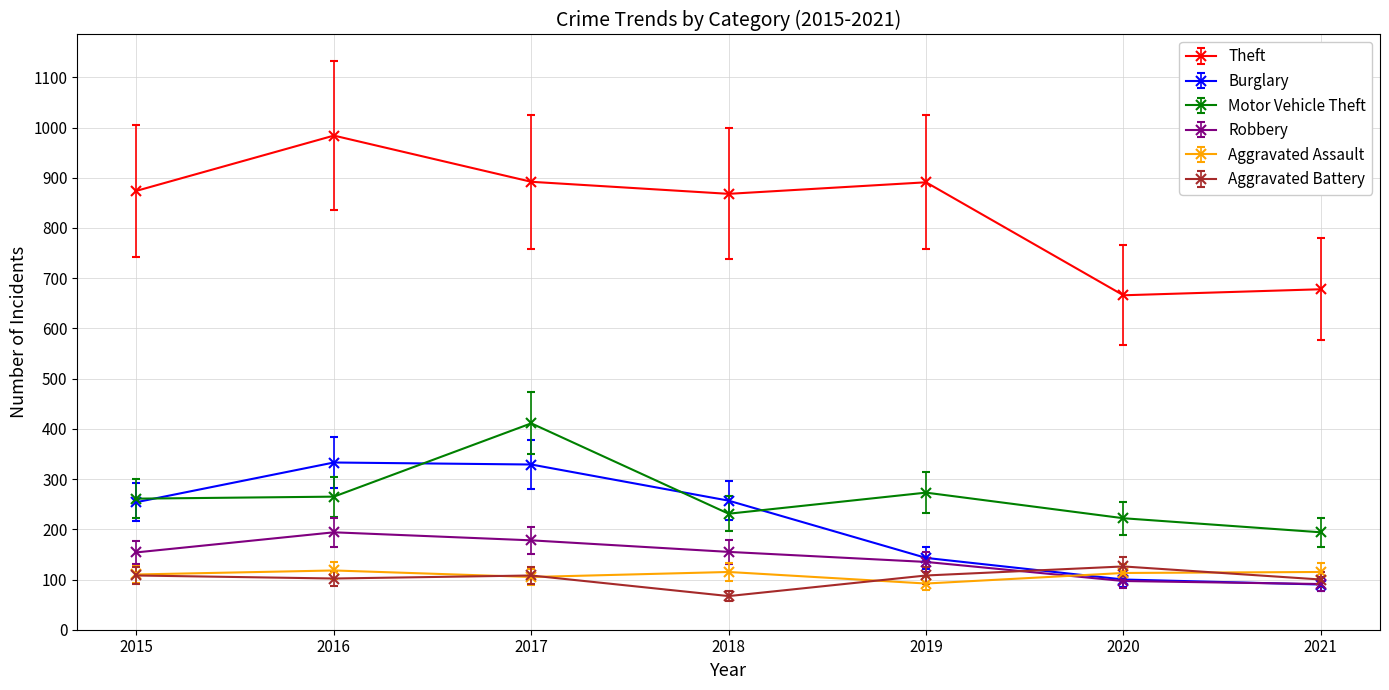

True or false: Burglary and Theft intersect in this chart.

False